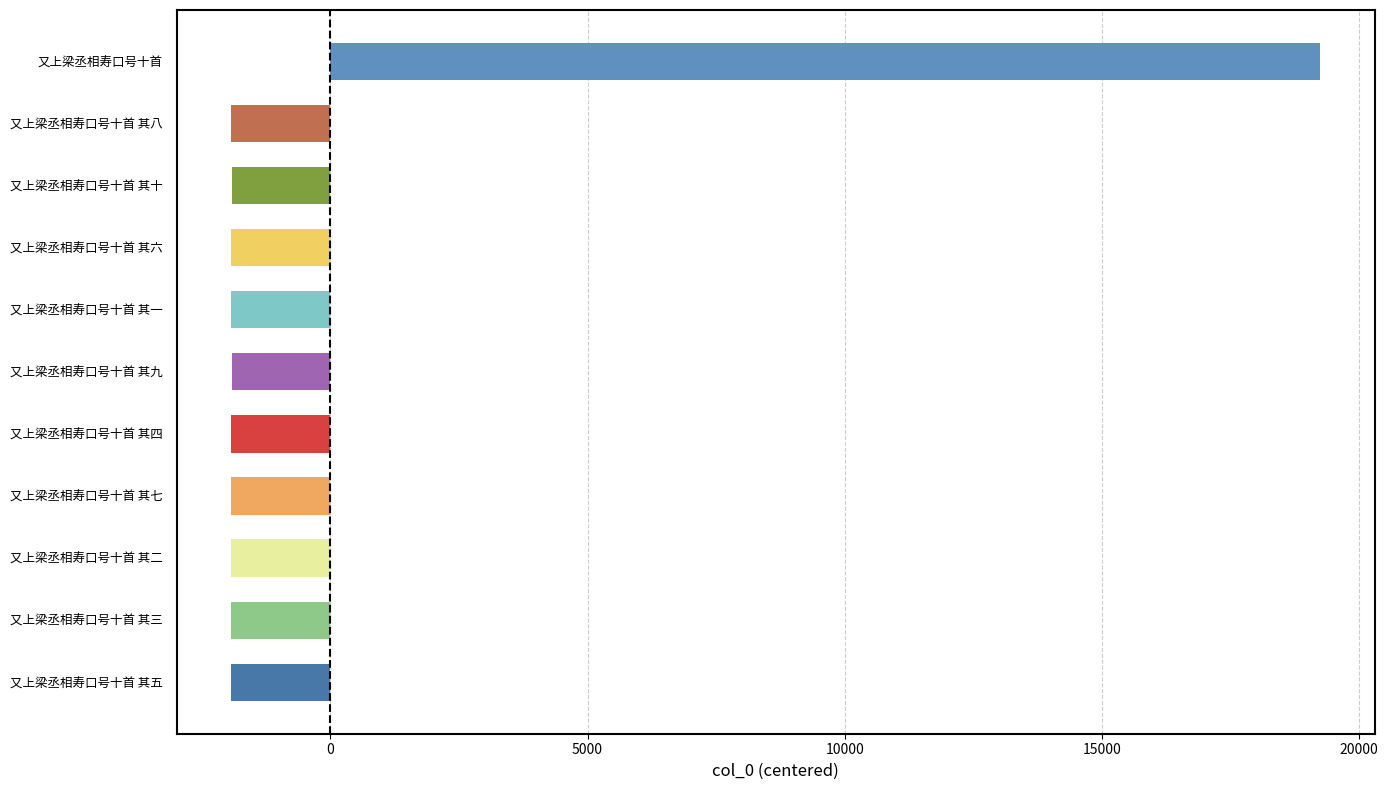

What value does the data have at 又上梁丞相寿口号十首 其二?

-1927.6